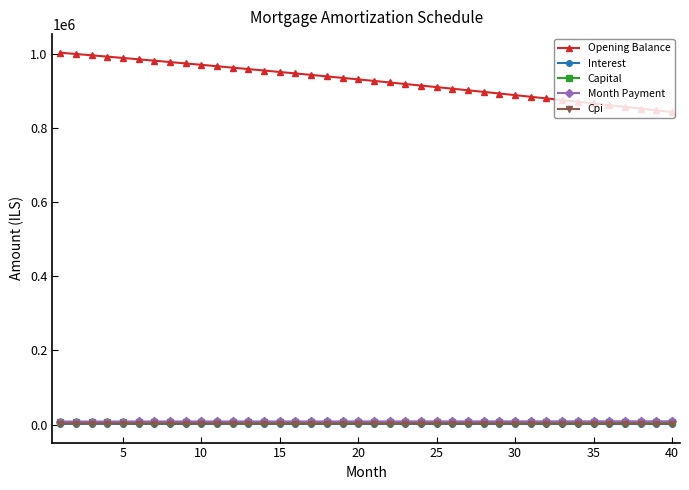

True or false: Cpi and Opening Balance intersect in this chart.

False